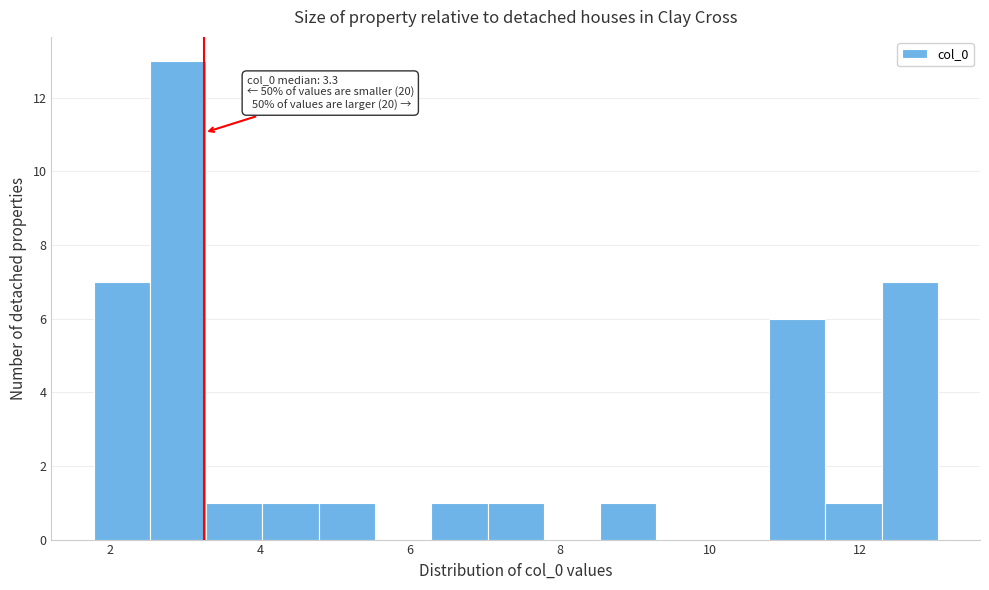

Around what value on the x-axis is the tallest bar? Give the approximate position of its centre, as read against the axis.

3.0